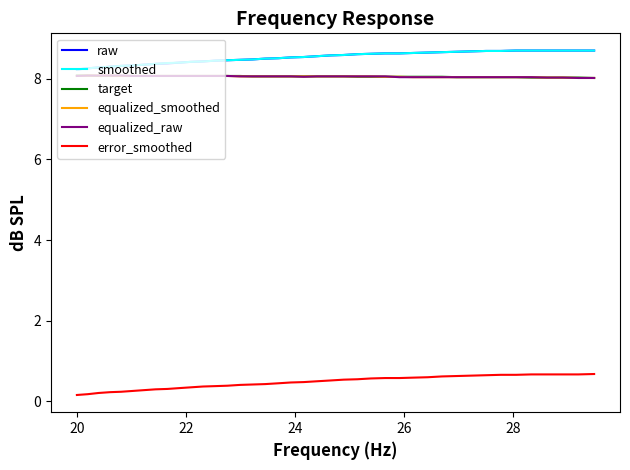

True or false: equalized_raw and smoothed cross at least once.

False